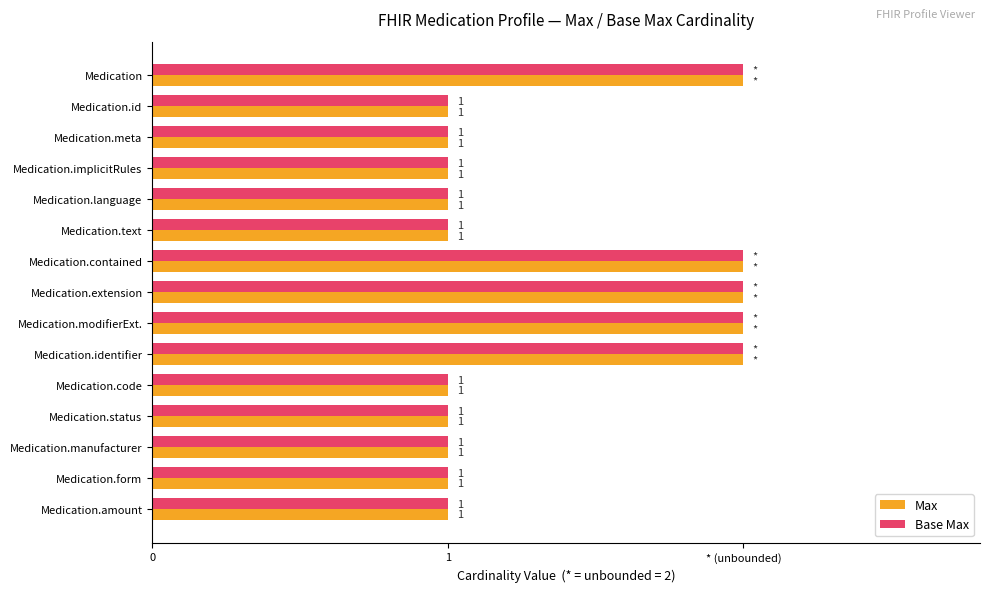

Are the bars horizontal?

Yes